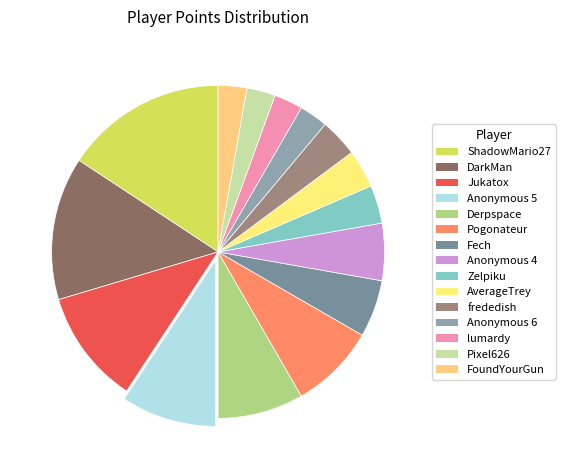

How many slices are in this pie chart?

15